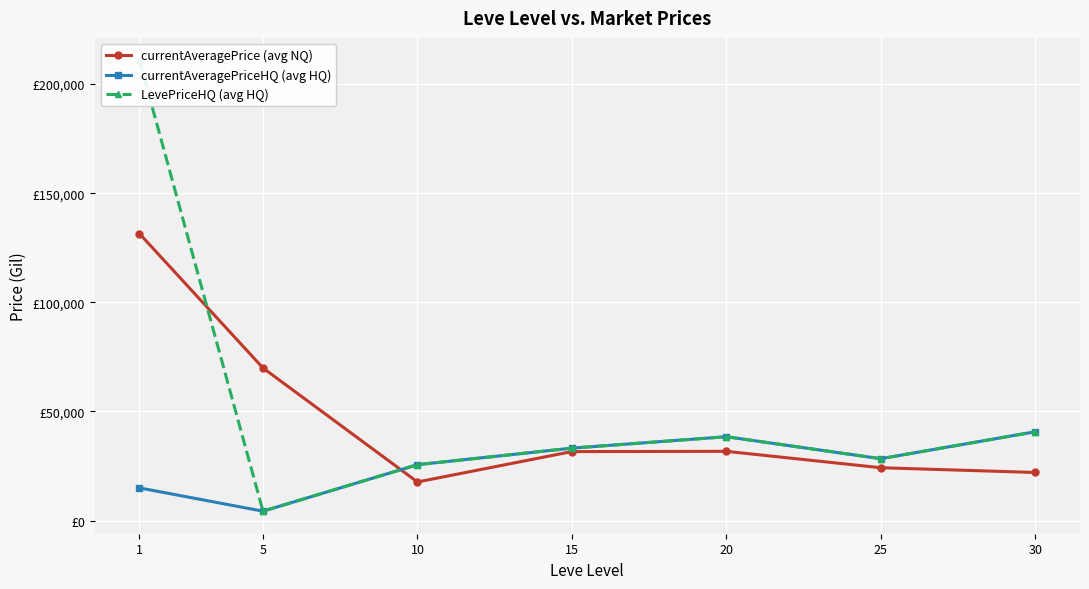

Which label corresponds to the largest value in the chart?

1